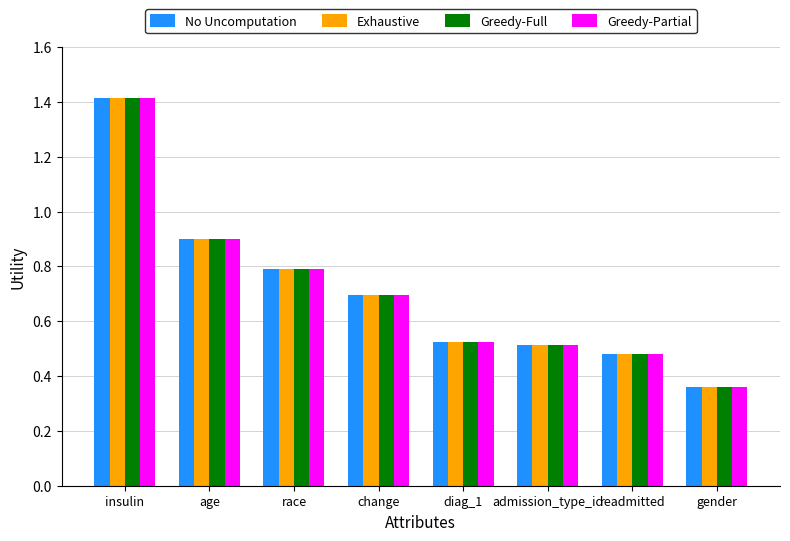

What are all the series names shown in the legend?

No Uncomputation, Exhaustive, Greedy-Full, Greedy-Partial